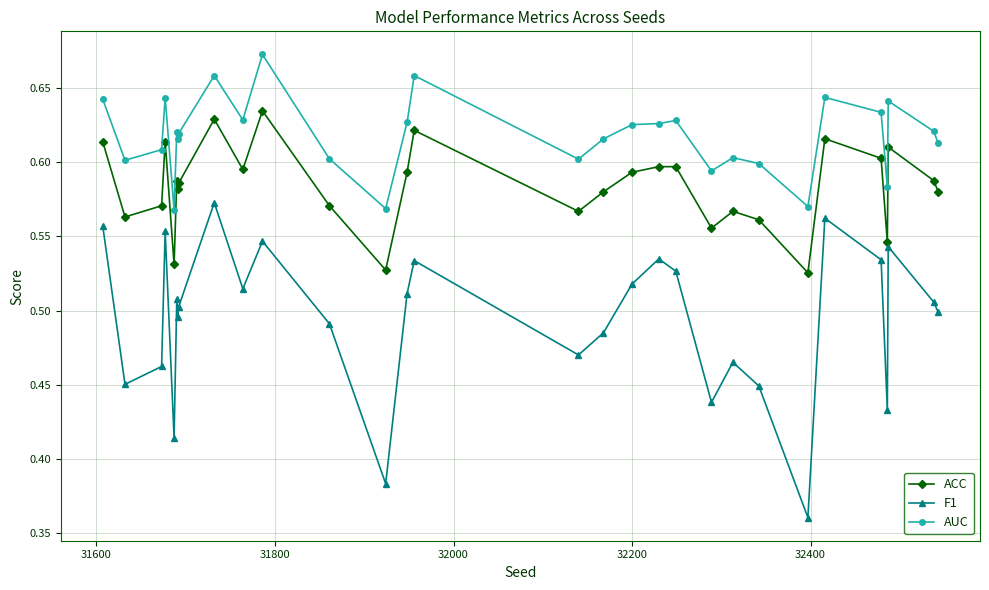

How many AUC values are between 0 and 1?

30